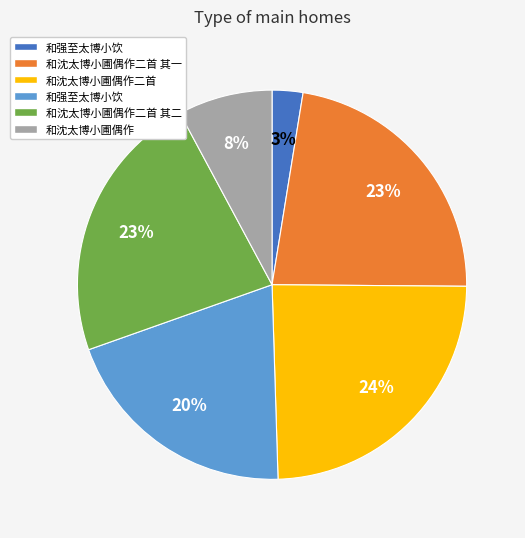

To the nearest percent, what is the average slice percentage?

17%